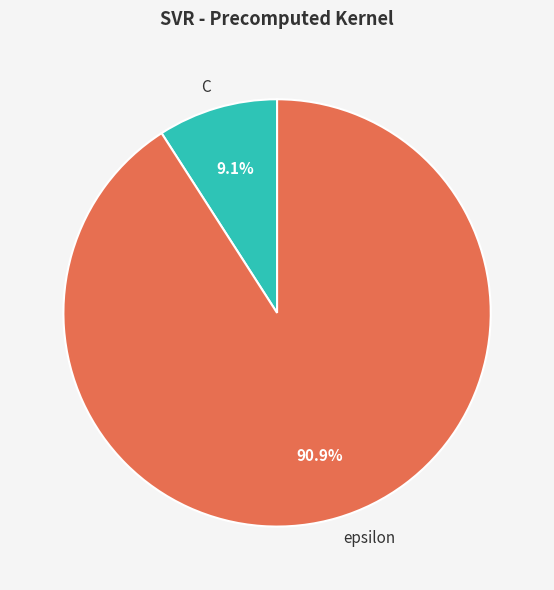

Is it true that C is 15% of the pie?

False